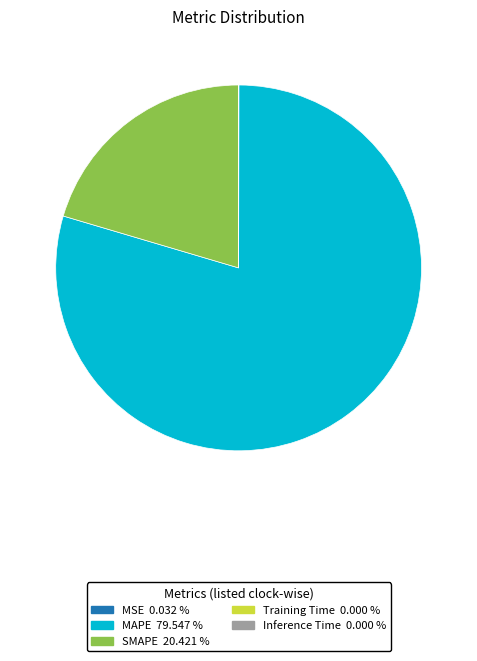

Does MAPE represent more than half of the total?

Yes